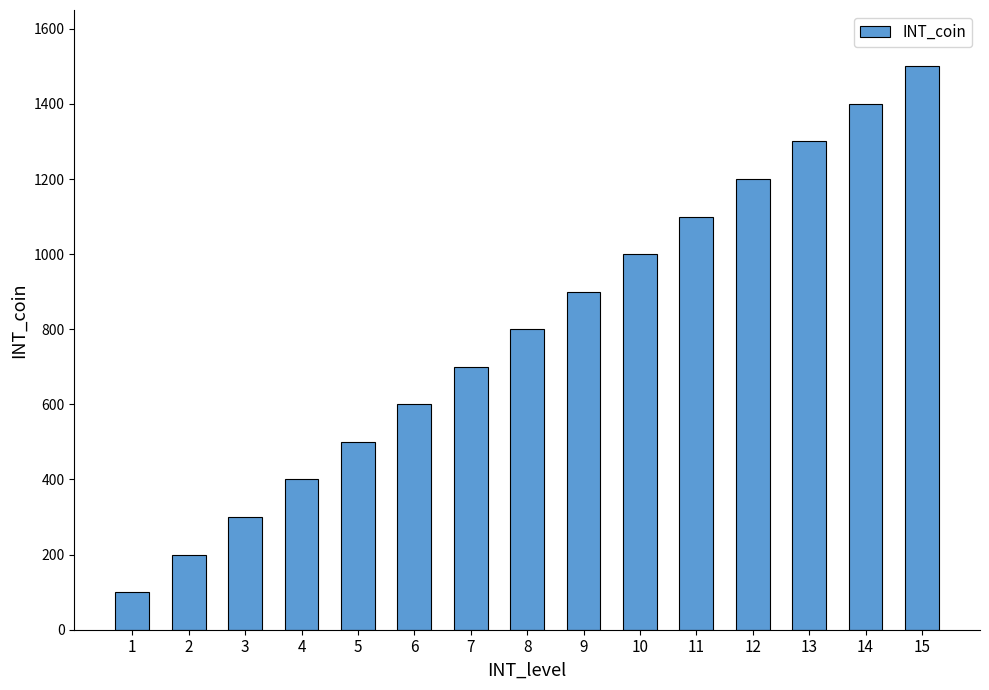

What is the difference between the maximum and minimum values?

1400